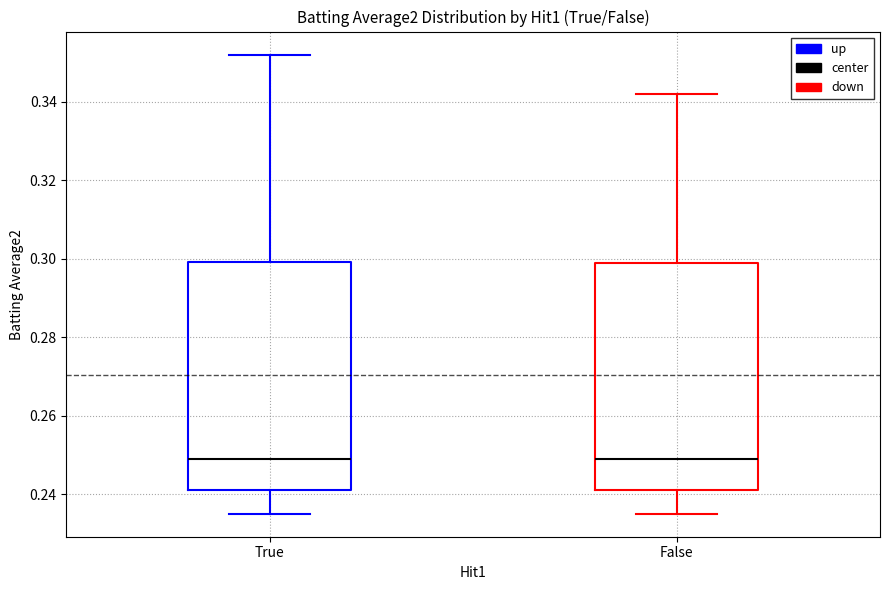

Reading left to right, transcribe this box plot: for each box, give where its median line is, the range the box spans, and where its two whiskers end, as read against the y-axis. The values are not printed on the chart, so give them approximately, as read against the axis.

True: median 0.250, box 0.242 to 0.300, whiskers 0.236 to 0.352
False: median 0.250, box 0.242 to 0.300, whiskers 0.236 to 0.342